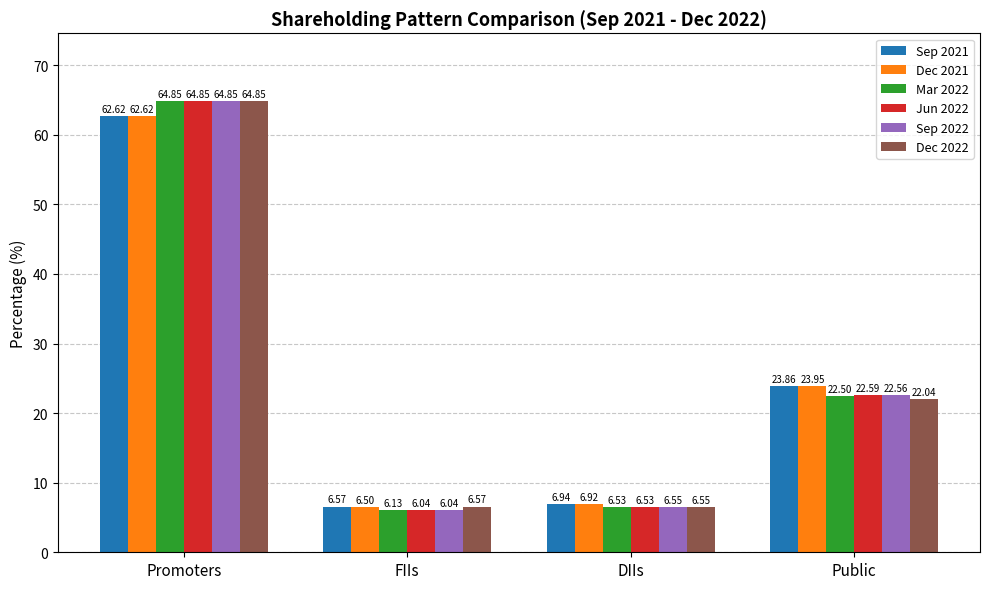

Which label corresponds to the largest value in the chart?

Promoters